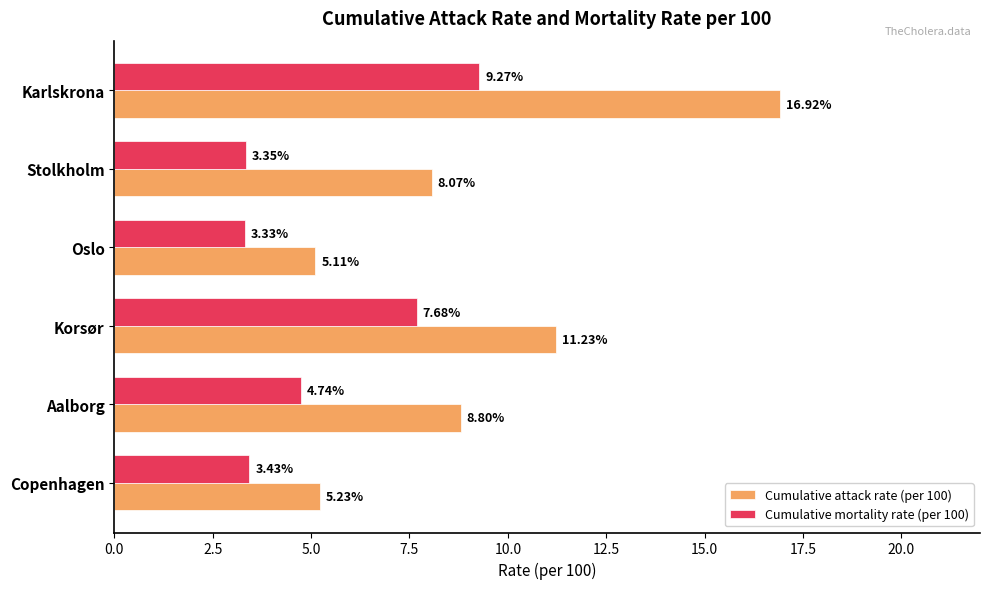

Rank the series by their average value, from highest to lowest.

Cumulative attack rate (per 100), Cumulative mortality rate (per 100)